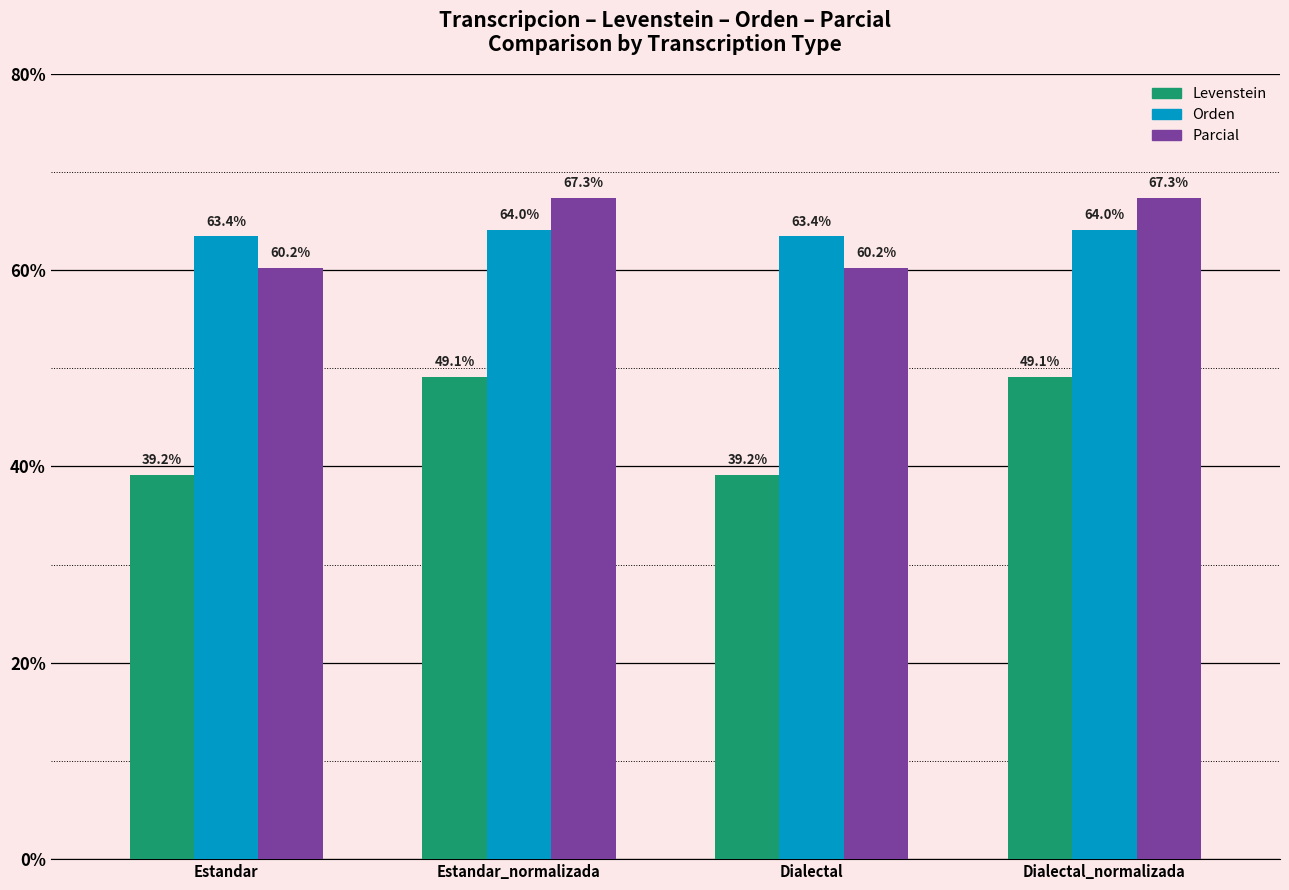

Which series has the widest spread of values?

Levenstein